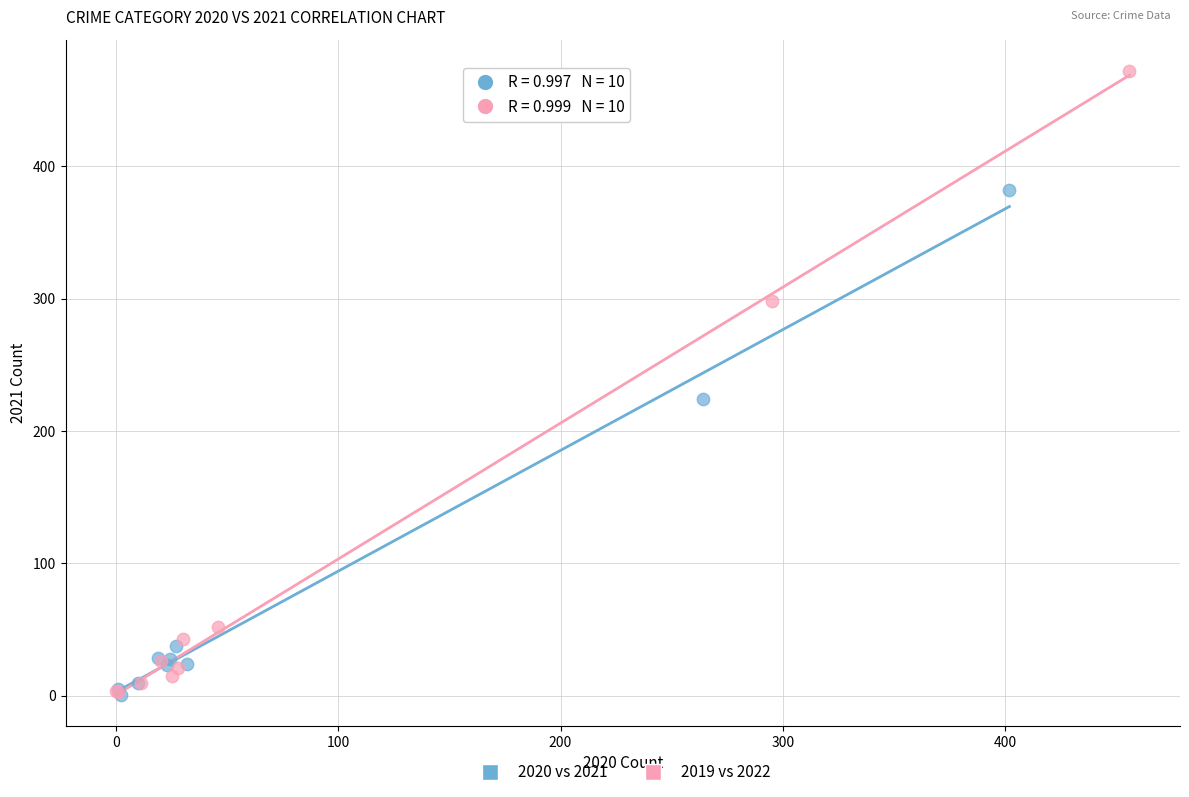

Which series has the widest spread of Y values?

2019 vs 2022